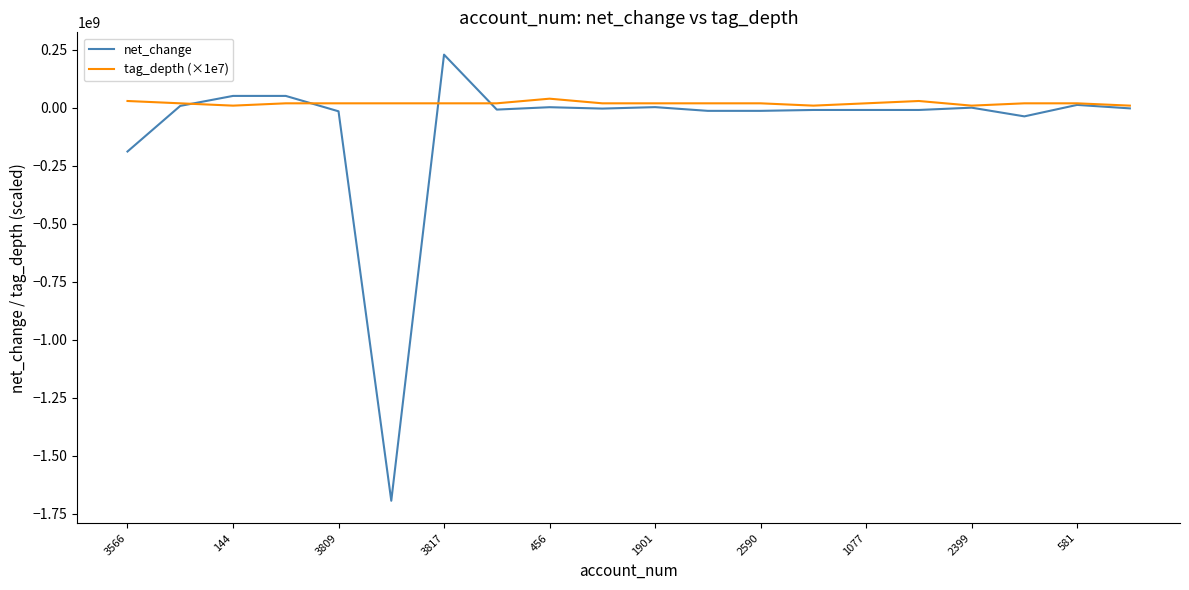

What is the minimum value shown in the chart?

-1694378000